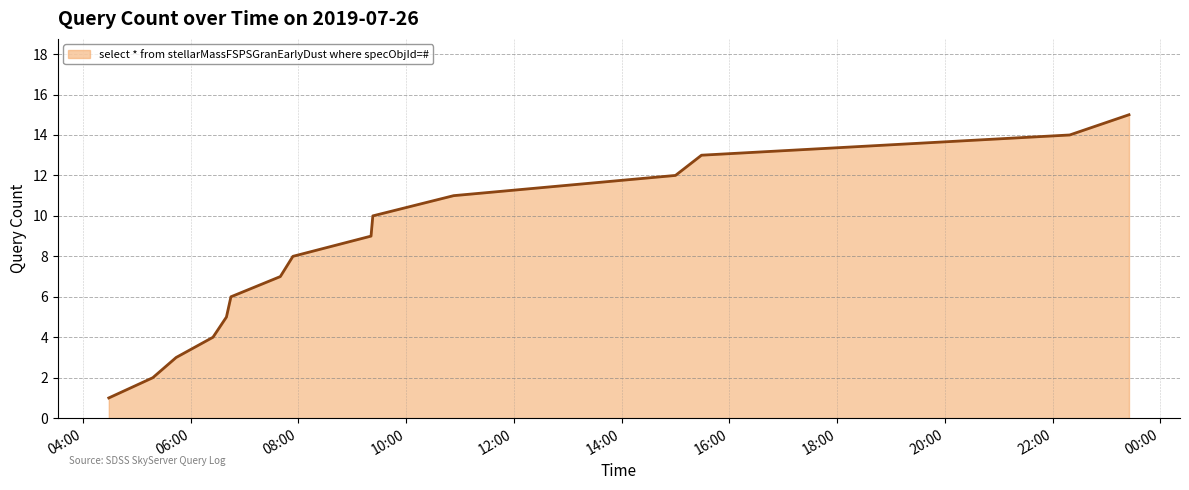

What is the maximum value shown in the chart?

15